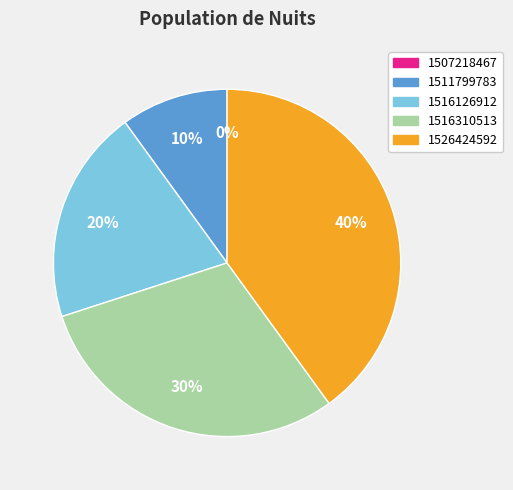

Rank the categories by value from highest to lowest.

1526424592, 1516310513, 1516126912, 1511799783, 1507218467